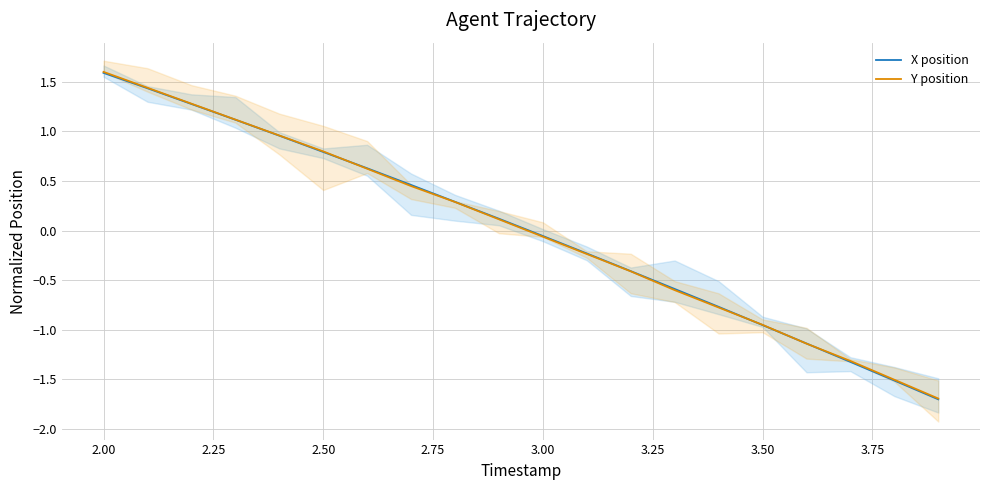

Which series has the largest range (max minus min)?

Y position